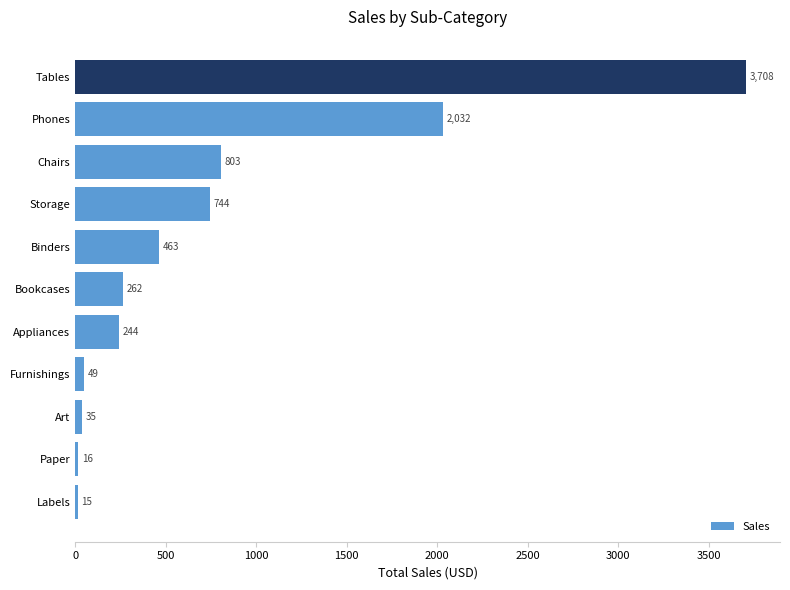

What is the approximate value at Art?

35.3